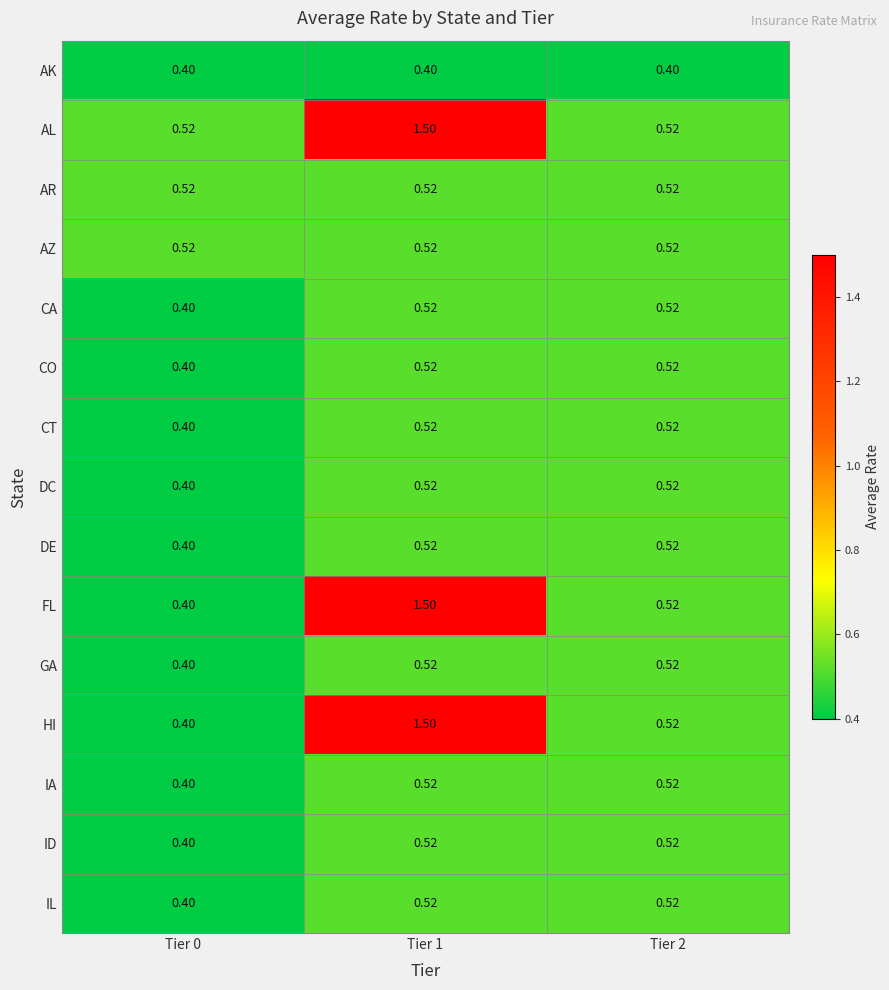

Is the value of CT at Tier 0 greater than the value of CO at Tier 2?

No